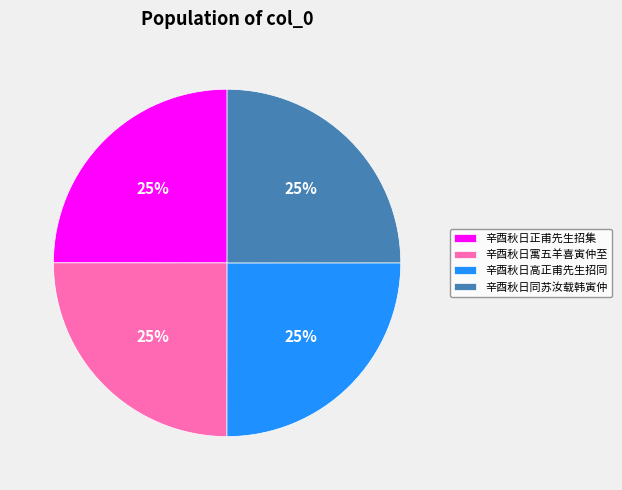

Is there a majority slice in this chart?

No